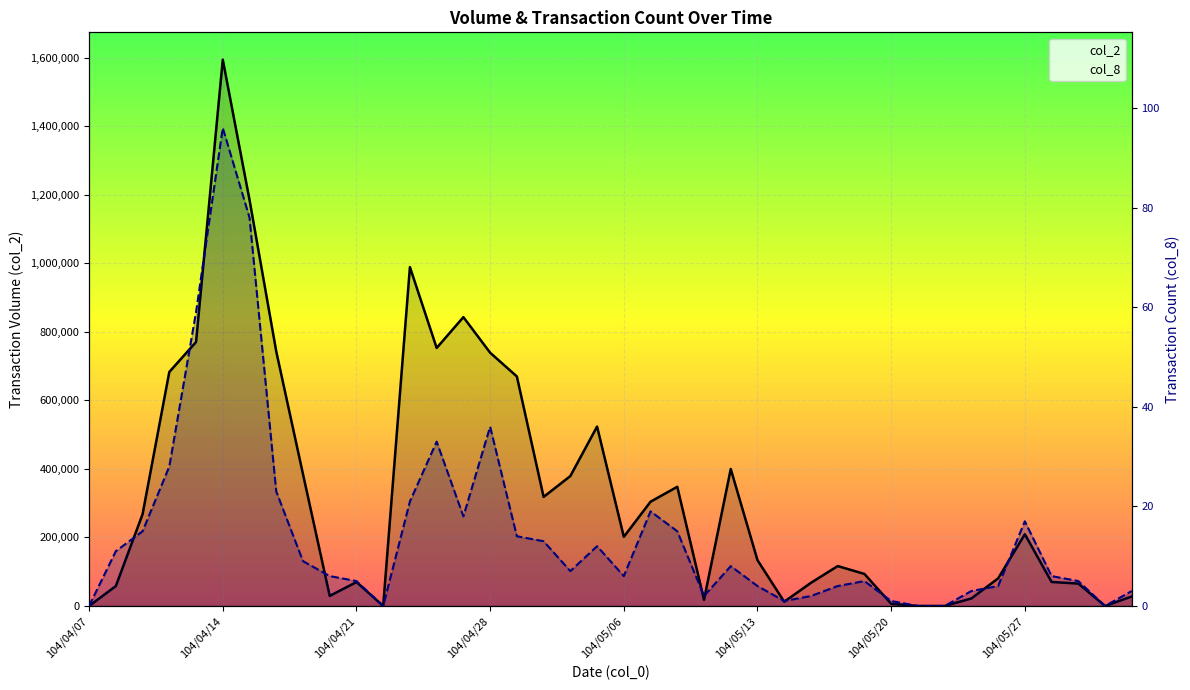

At which category does col_8 reach its first local peak?

104/04/14